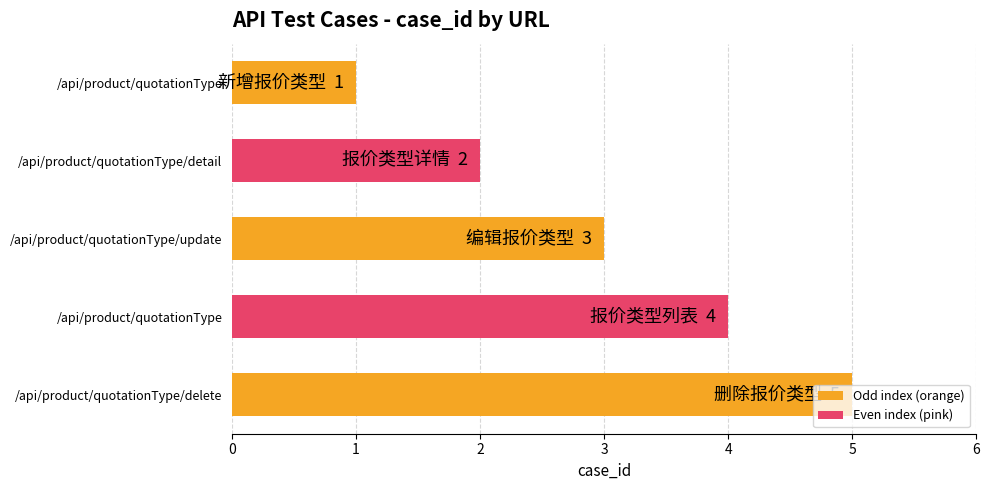

How many values are below 3?

2